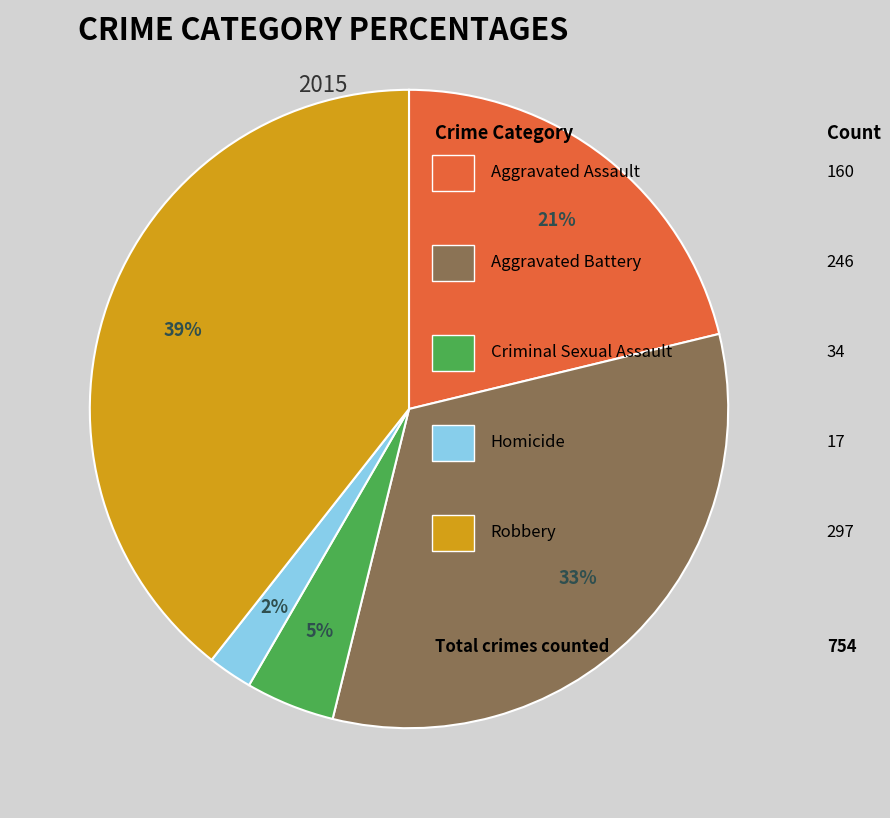

How many slices are in this pie chart?

5